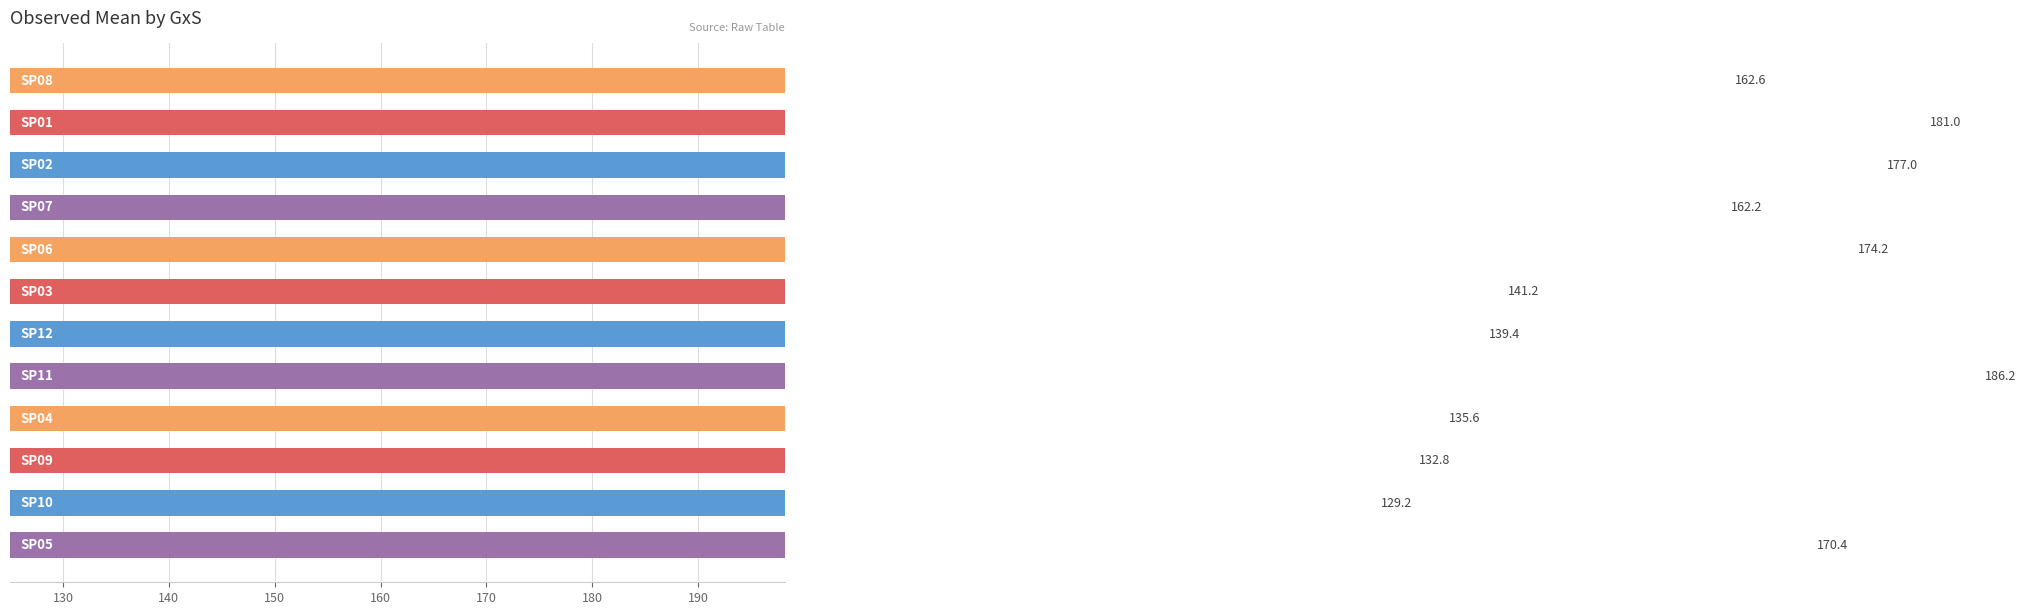

The value at 130 is 244.8. True or false?

False